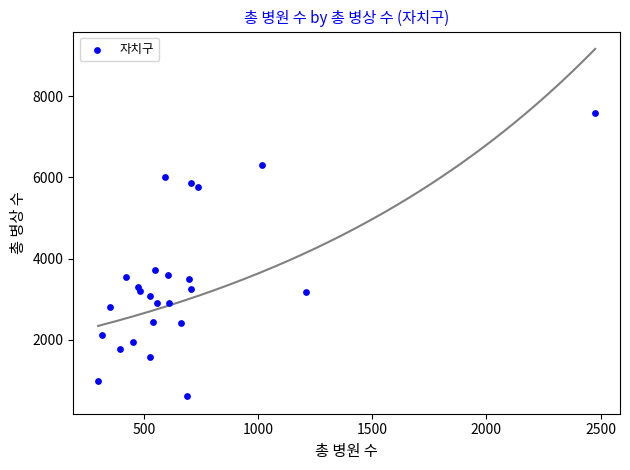

What is the range of X values (max minus min)?

2176